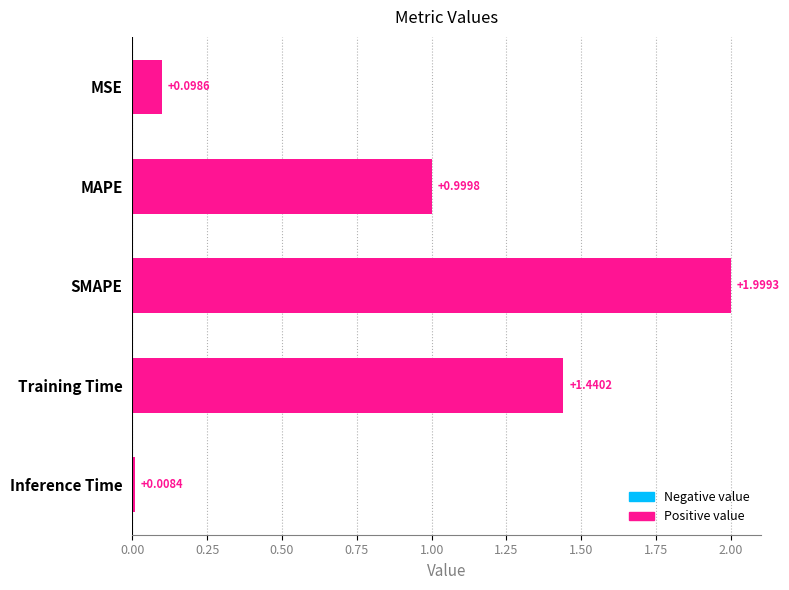

What is the difference between the values at SMAPE and Inference Time?

2.0